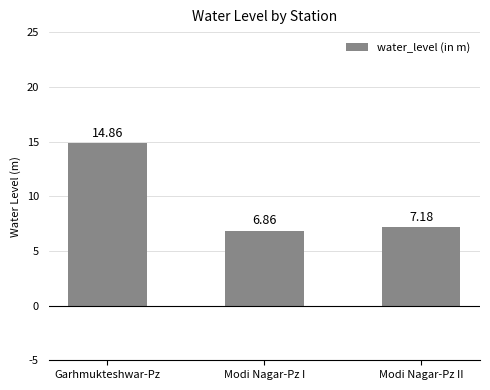

List the labels in order of value, smallest first.

Modi Nagar-Pz I, Modi Nagar-Pz II, Garhmukteshwar-Pz